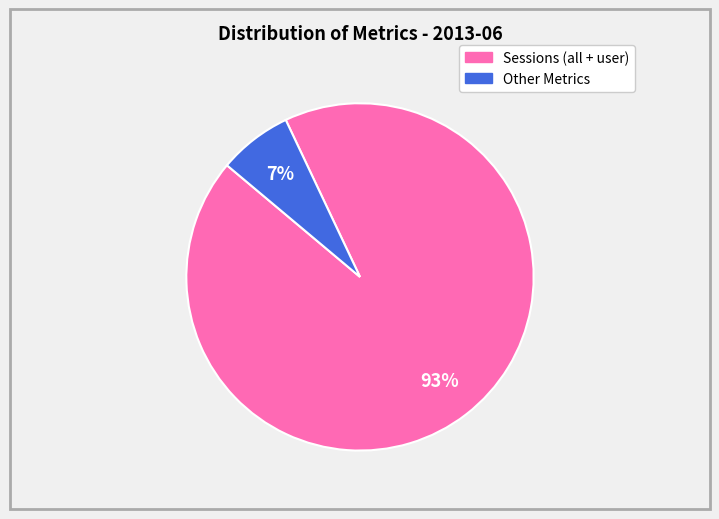

To the nearest percent, what is the difference between the largest and smallest slice percentages?

86%